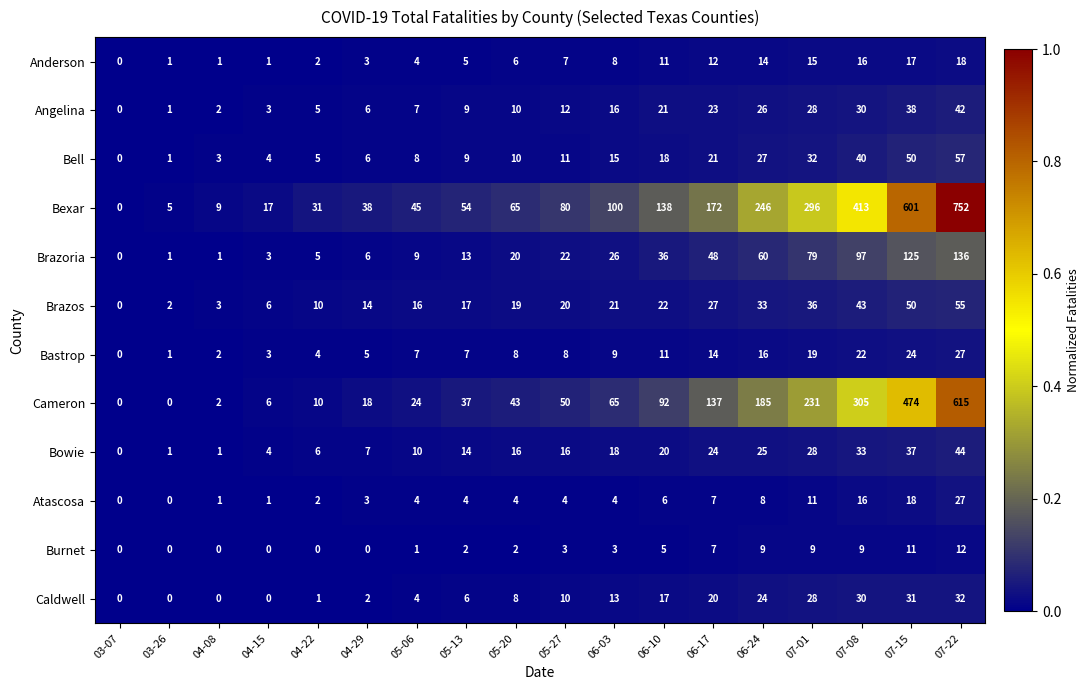

What is the difference between the highest and lowest values at 07-01?

287